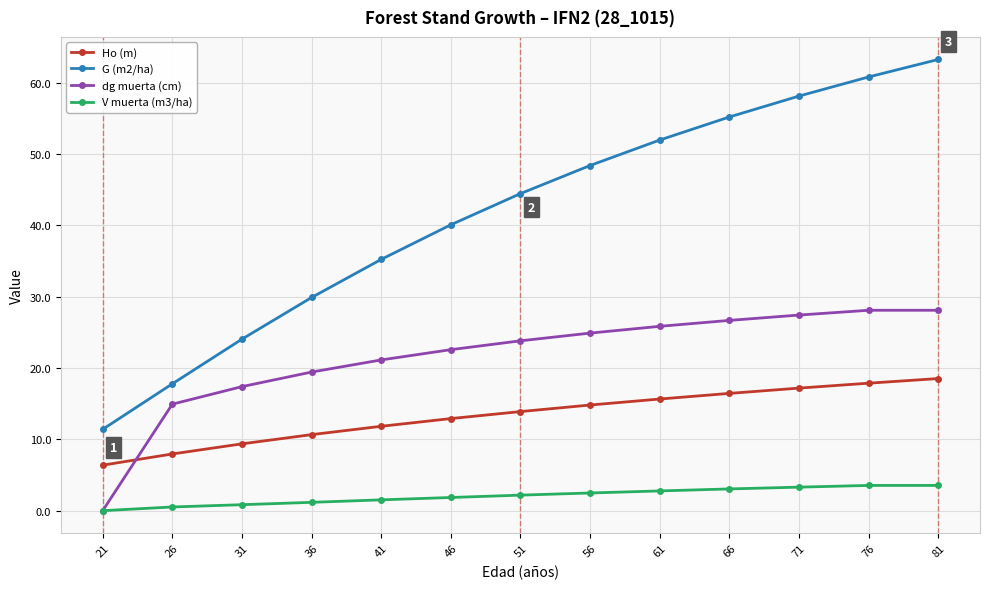

How many series are shown in this chart?

4